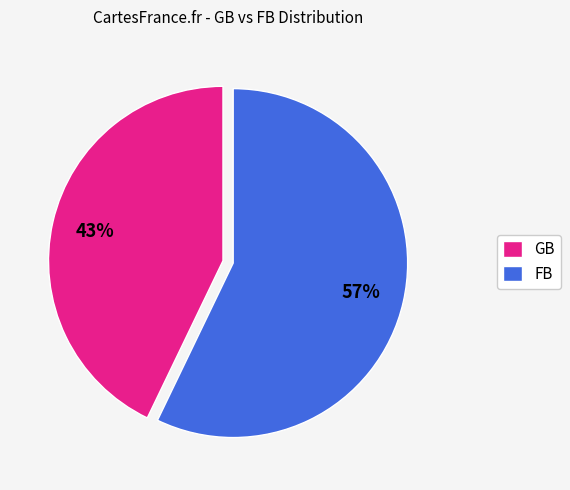

Count the number of slices in the pie.

2